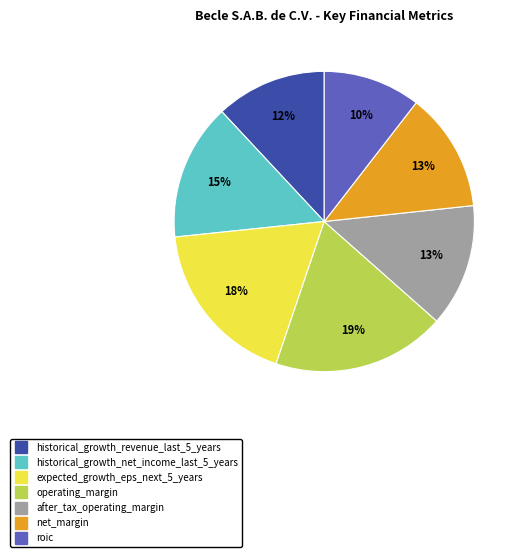

To the nearest percent, what is the average slice percentage?

14%